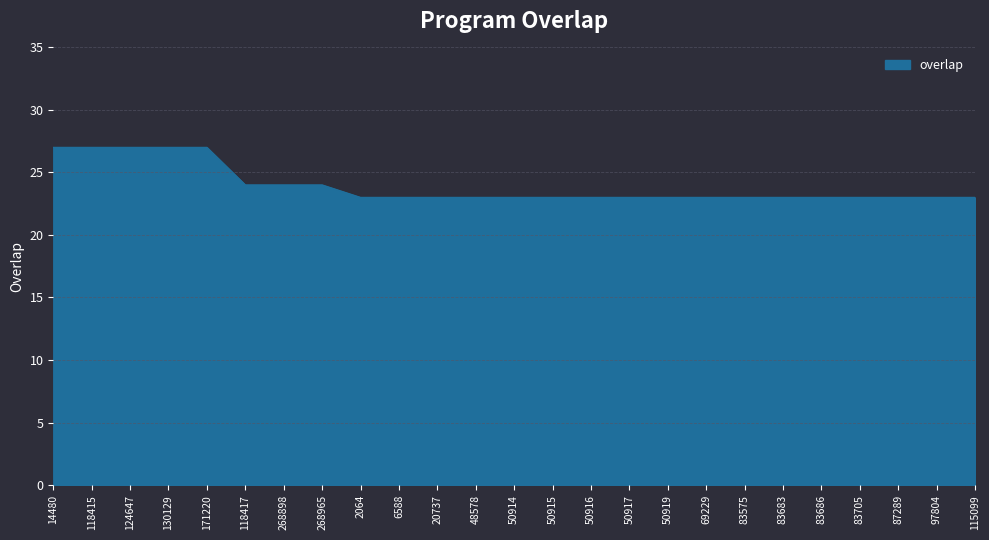

What is the difference between the maximum and second lowest values?

4